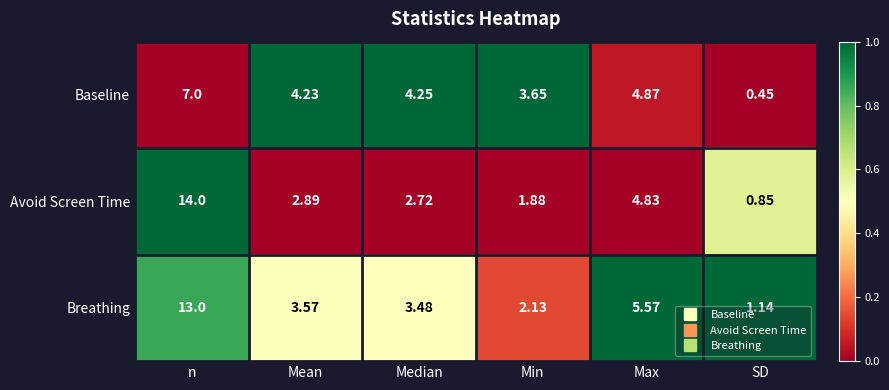

At which label does Avoid Screen Time first exceed 2?

n